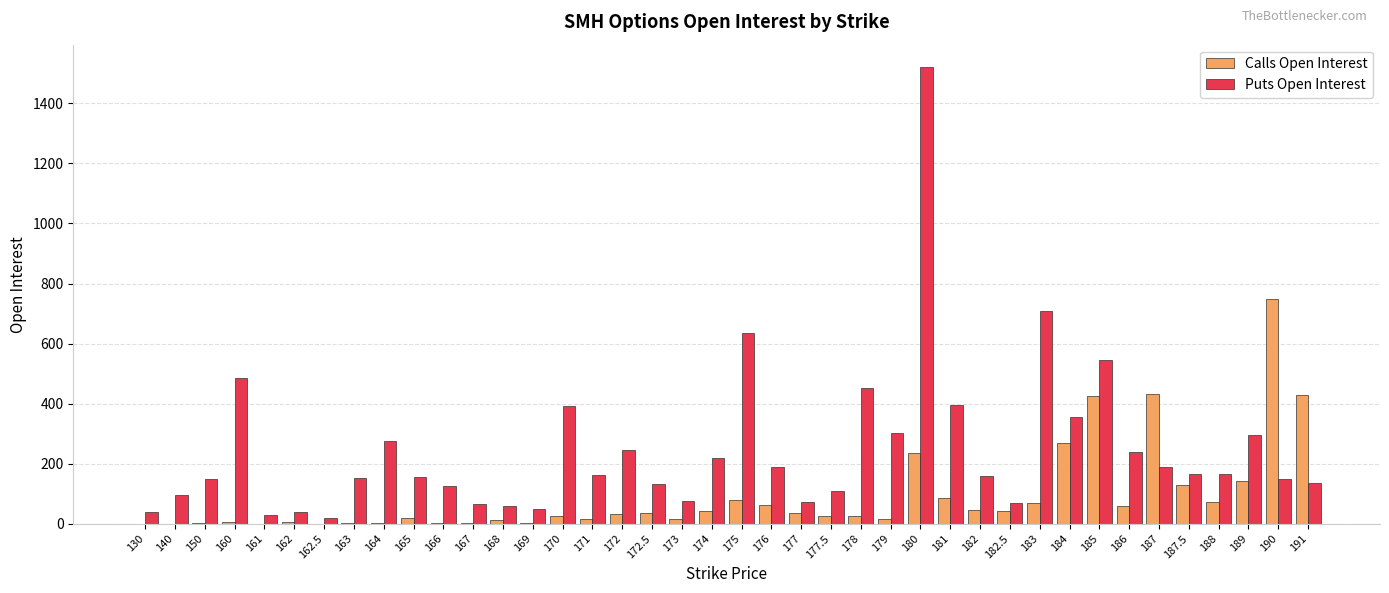

Is the value of Calls Open Interest at 183 greater than the value of Puts Open Interest at 170?

No